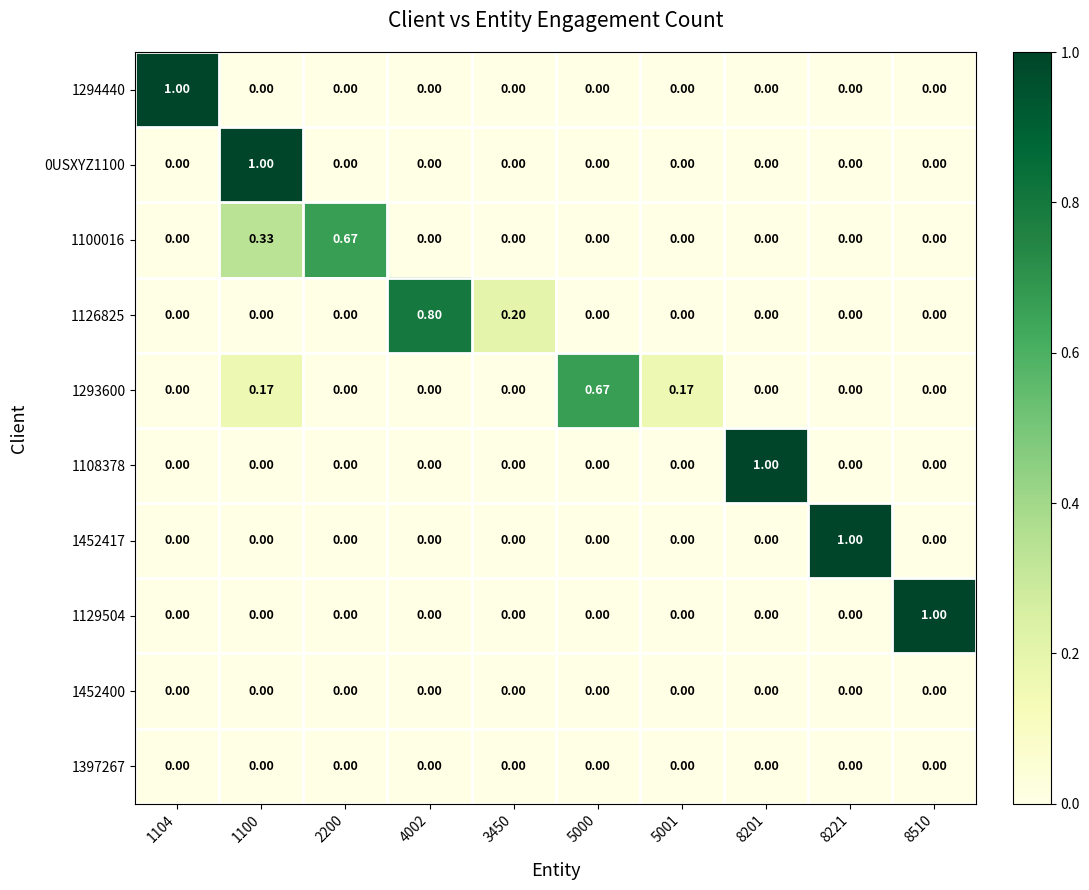

At how many categories does at least one series exceed 0?

10